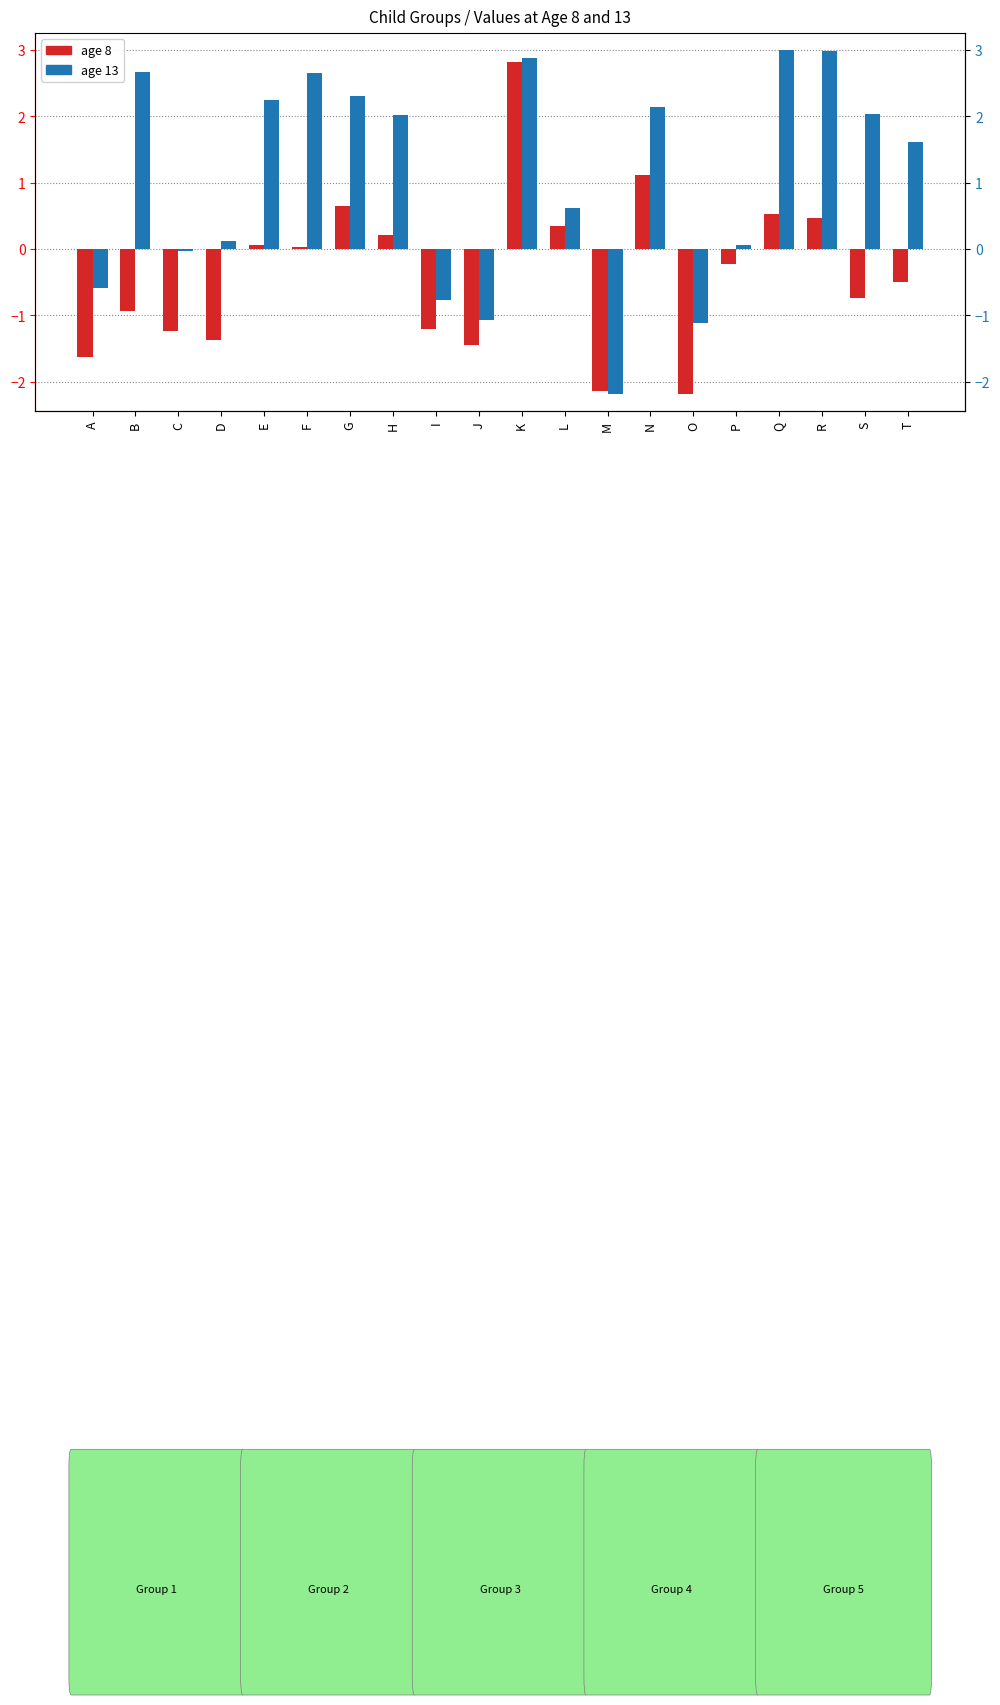

What is the value of the age 13 bar at the 13th from the left?

-2.2